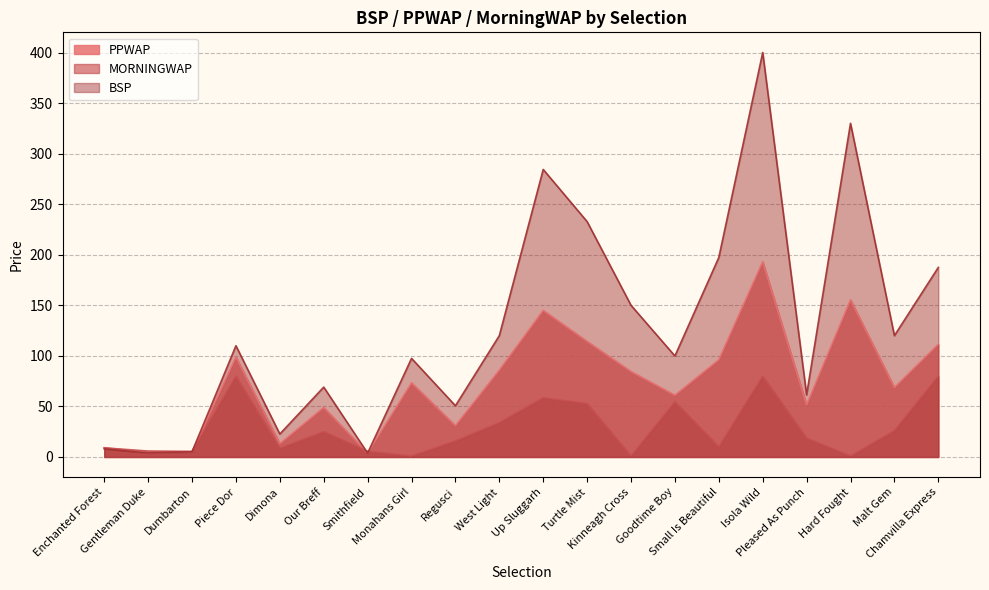

What is the difference between the highest and lowest values at Malt Gem?

93.9